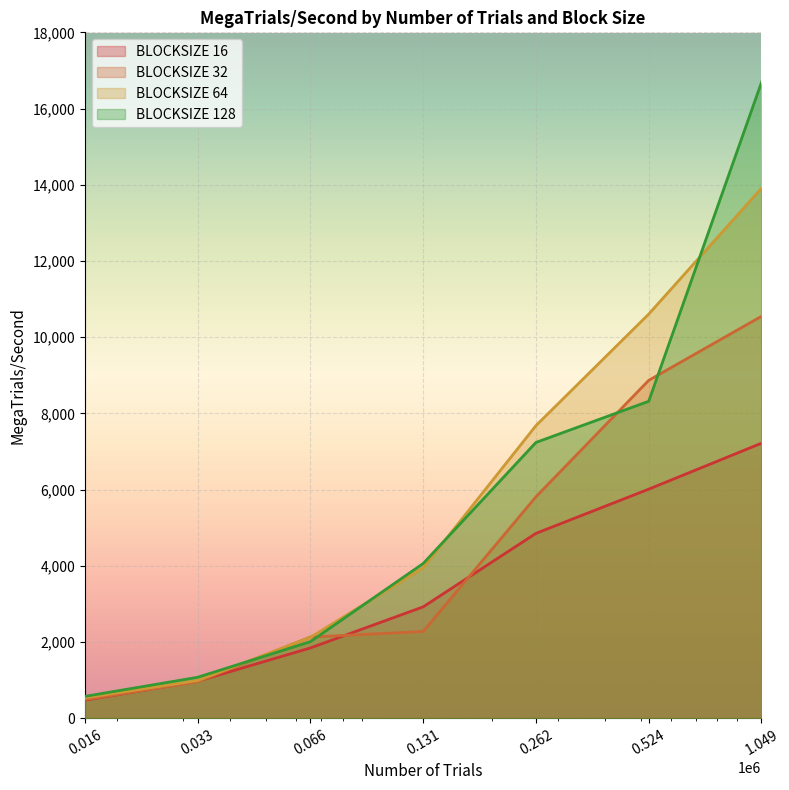

Which series has the widest spread of values?

BLOCKSIZE 128